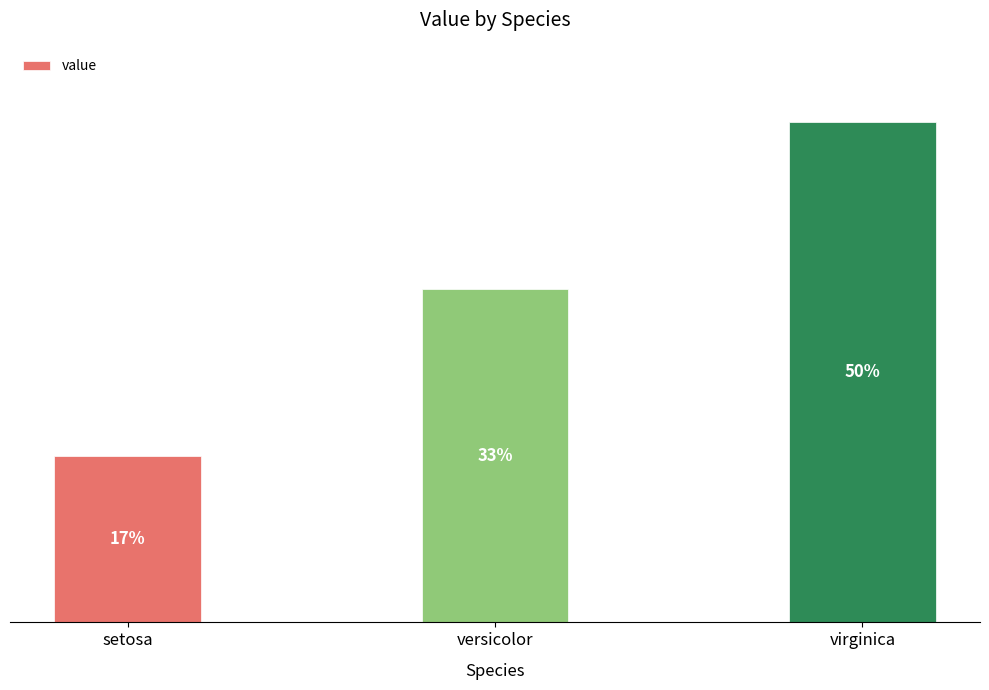

Read the value at setosa.

1